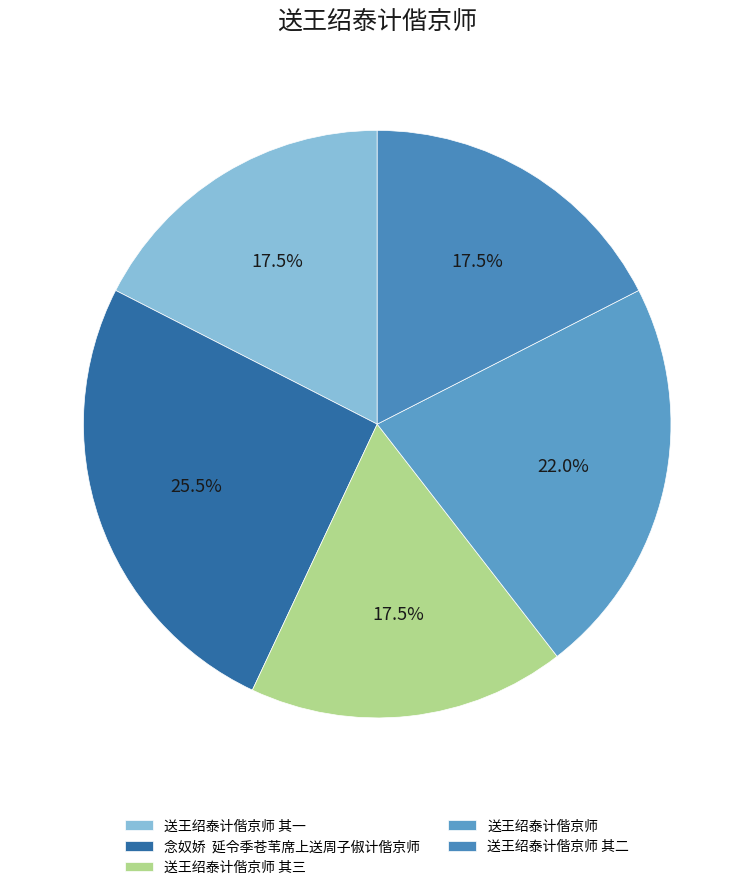

Which has a higher value, 送王绍泰计偕京师 其三 or 送王绍泰计偕京师?

送王绍泰计偕京师